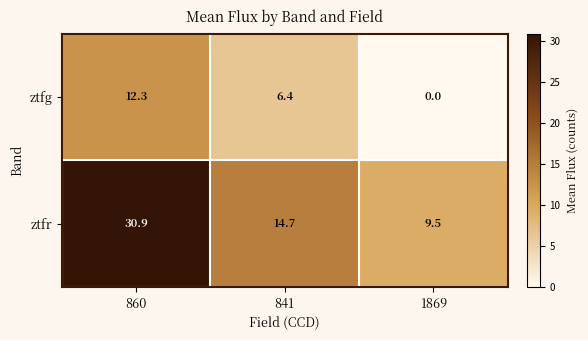

Which label corresponds to the smallest value in the chart?

1869